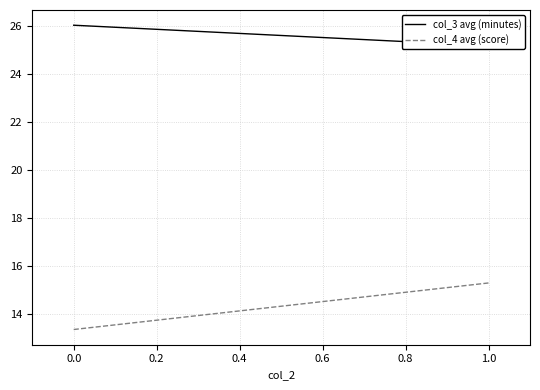

Which series has the widest spread of values?

col_4 avg (score)